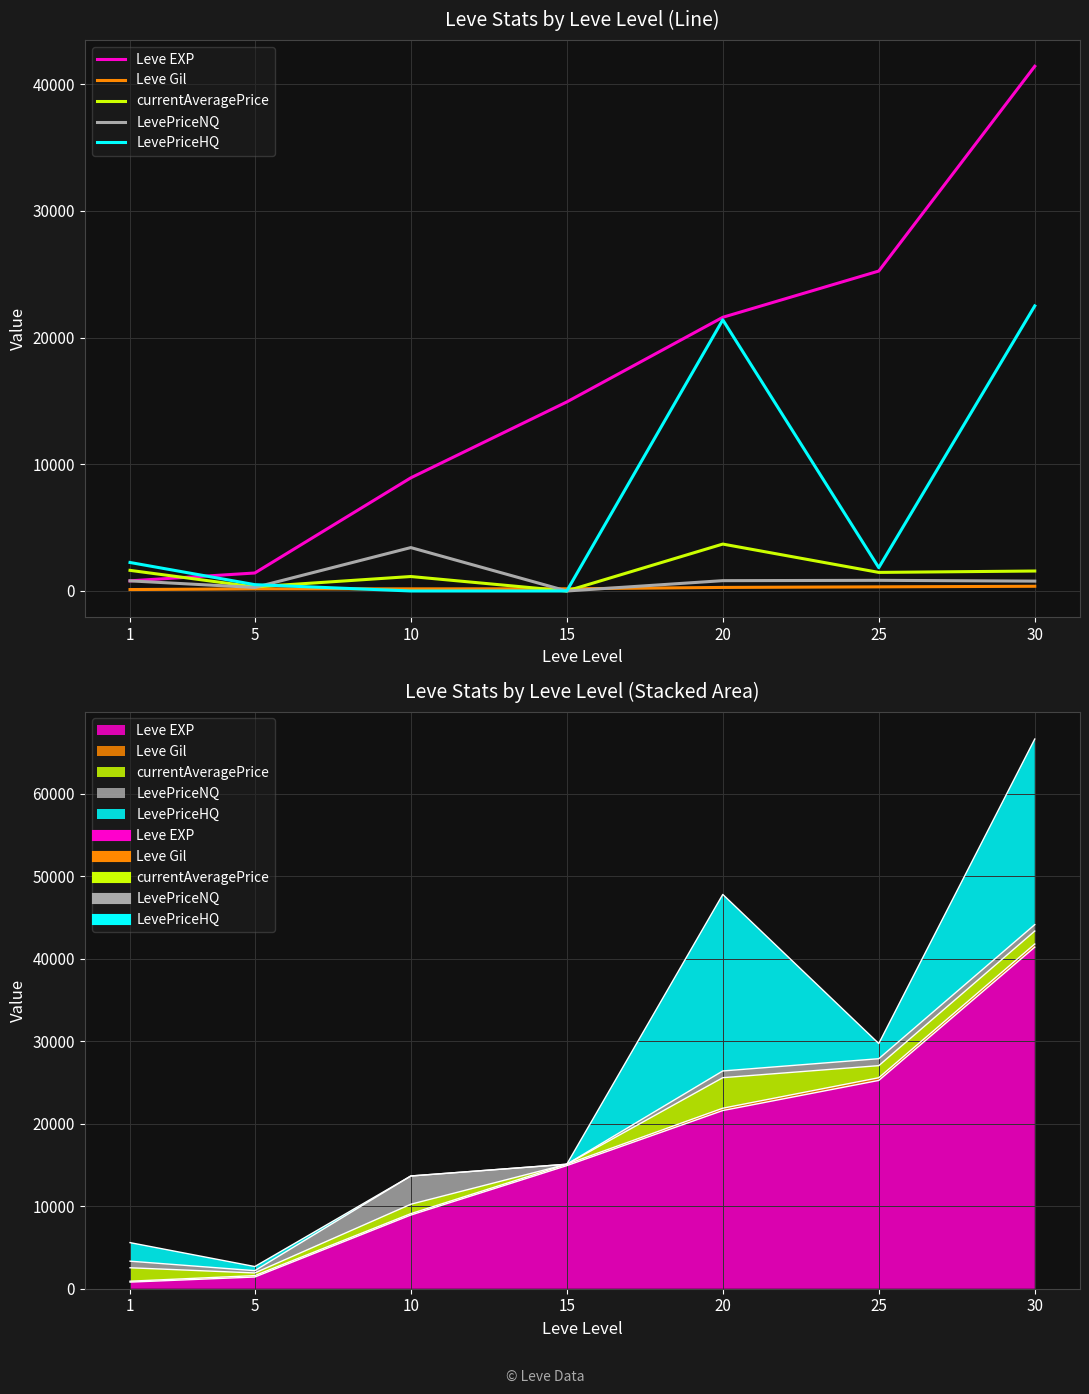

Which category has the lowest value in the LevePriceNQ series?

15